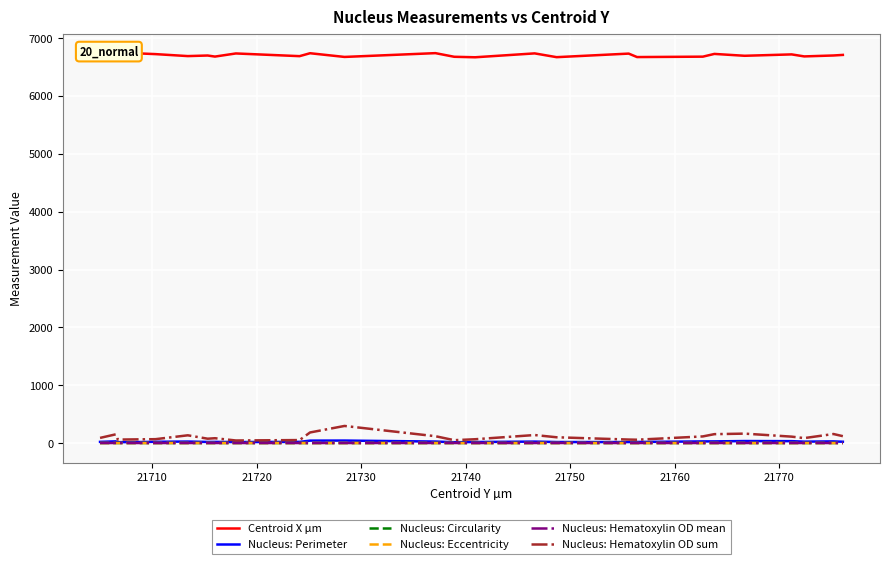

What is the maximum value shown in the chart?

6741.0